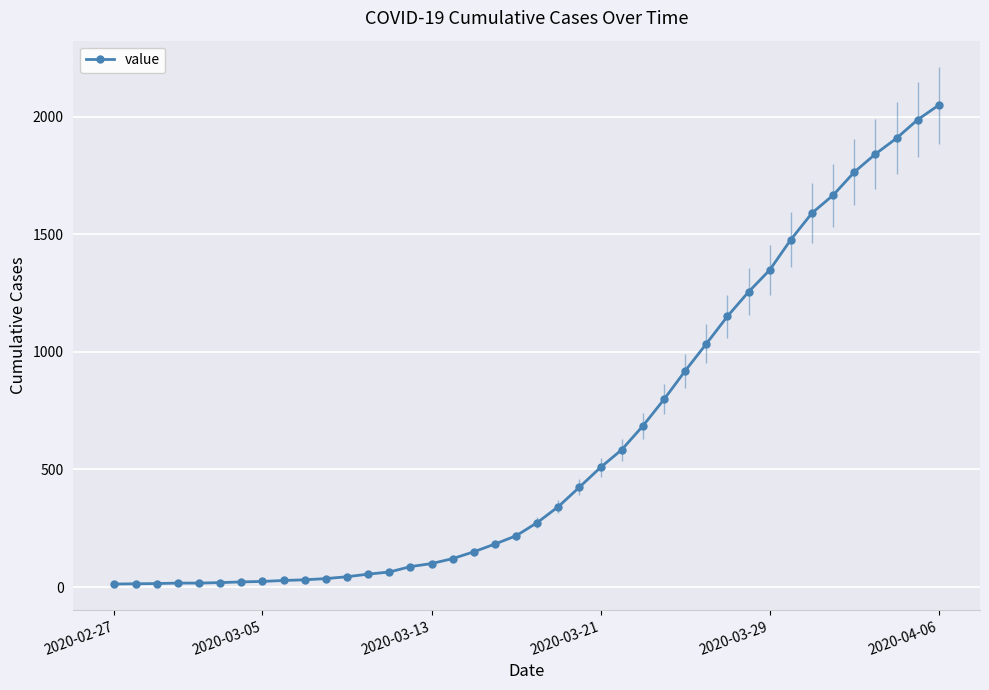

What is the difference between the maximum and minimum values?

2036